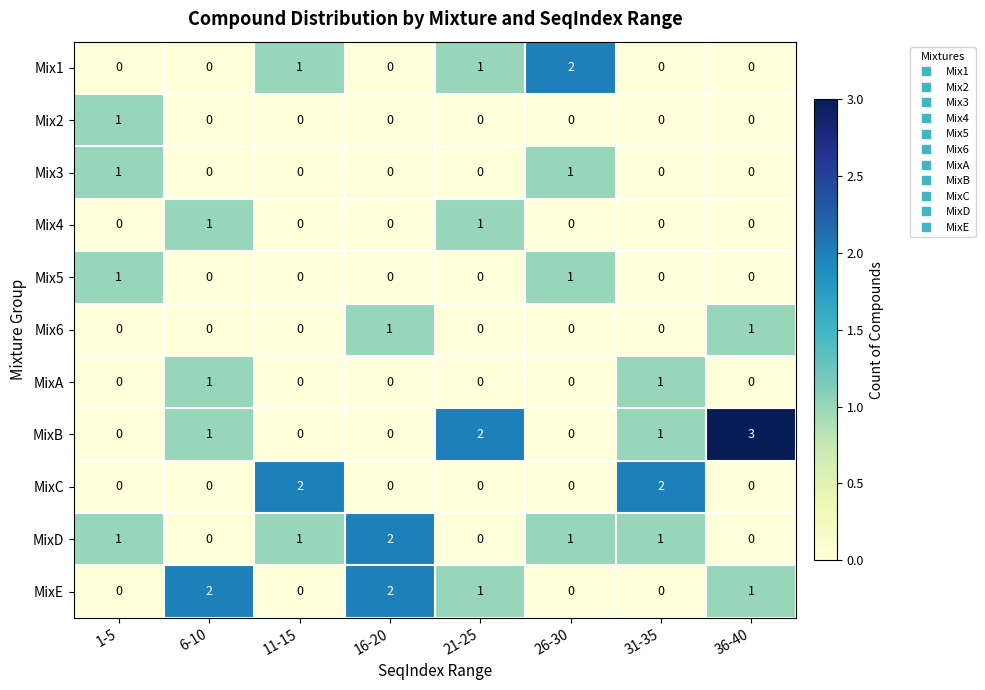

Count the Mix3 values in the range 0 to 1.

8